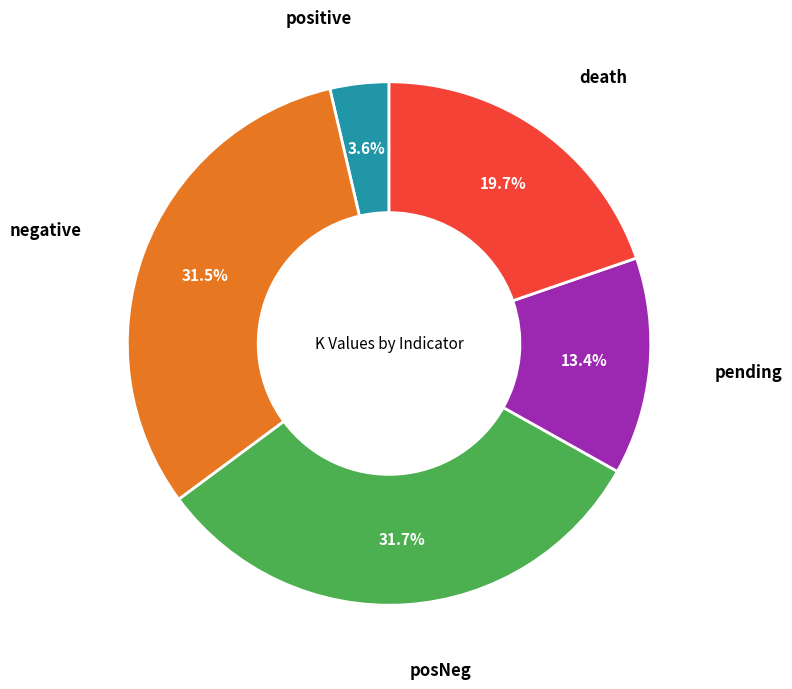

Is there any slice that represents more than half of the pie?

No